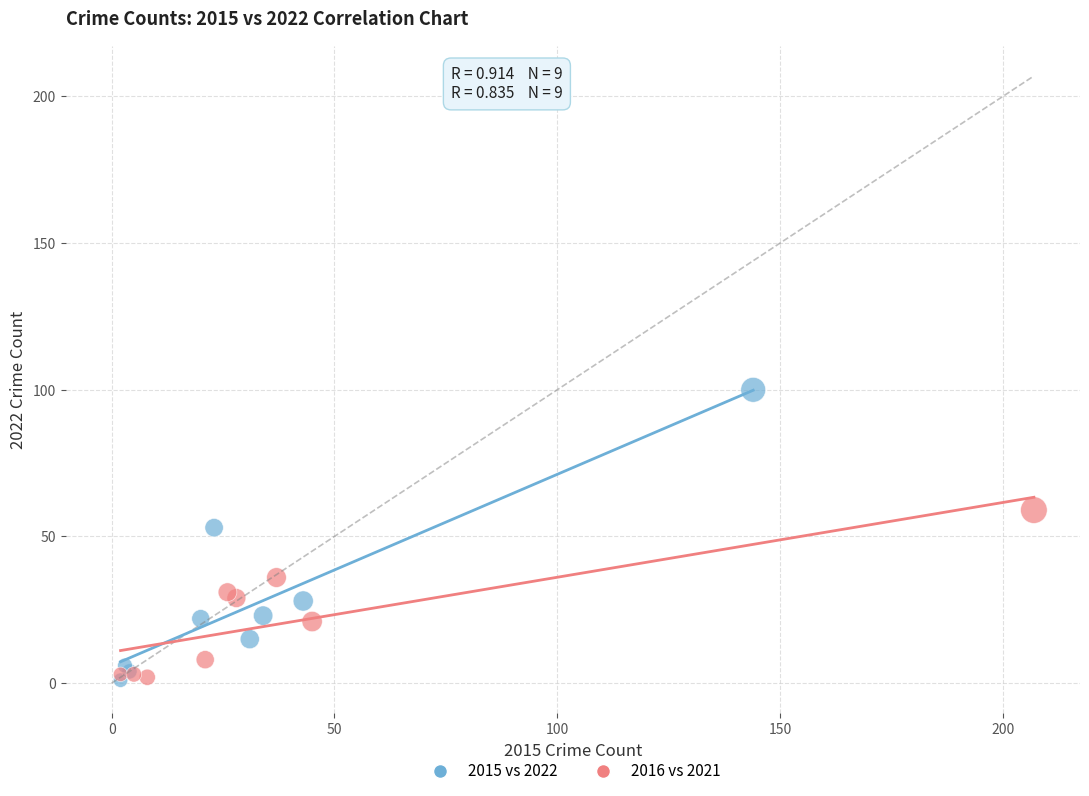

Which series has the largest Y range (max minus min)?

2015 vs 2022